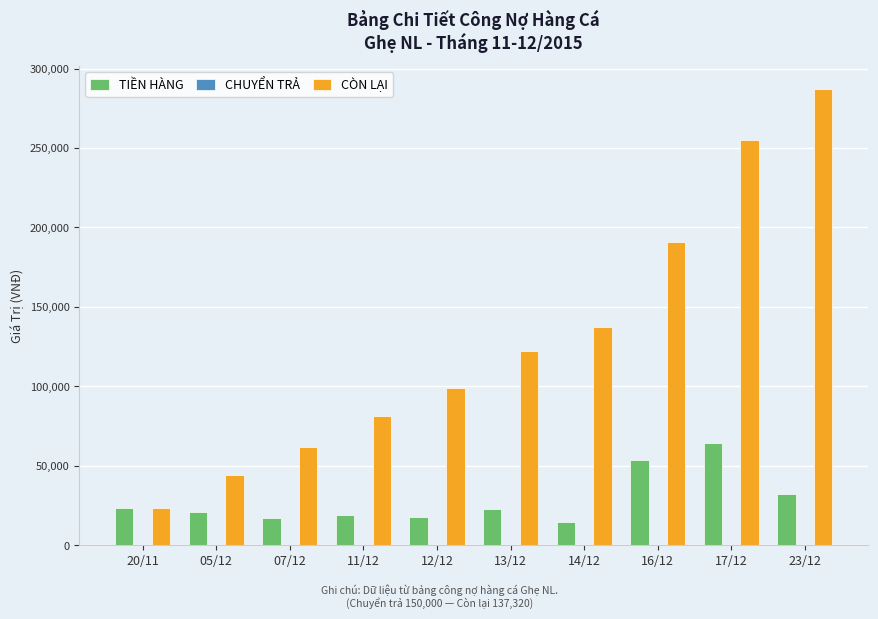

Between 13/12 and 17/12, which series saw the biggest shift?

CÒN LẠI